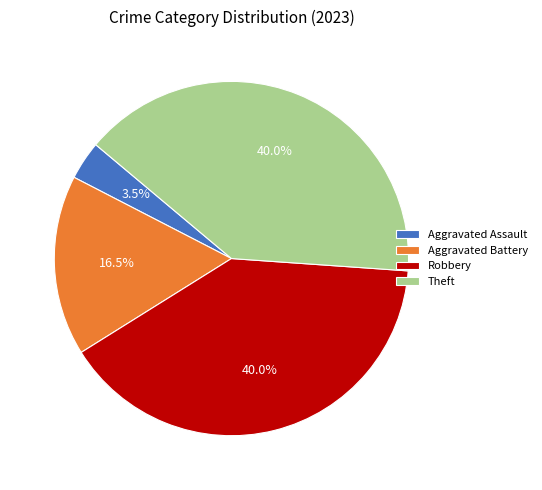

To the nearest percent, what percentage of the pie is Robbery?

40%